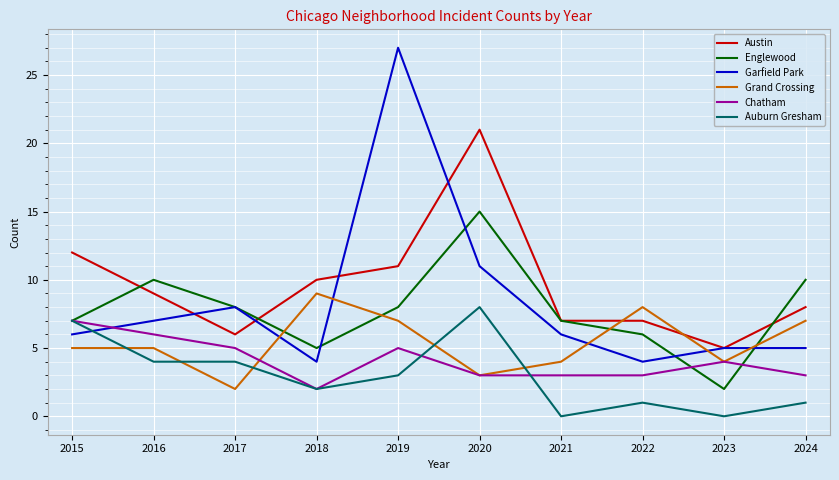

Reading left to right, what are all the values shown in this chart?

Austin: 12	9	6	10	11	21	7	7	5	8
Englewood: 7	10	8	5	8	15	7	6	2	10
Garfield Park: 6	7	8	4	27	11	6	4	5	5
Grand Crossing: 5	5	2	9	7	3	4	8	4	7
Chatham: 7	6	5	2	5	3	3	3	4	3
Auburn Gresham: 7	4	4	2	3	8	0	1	0	1